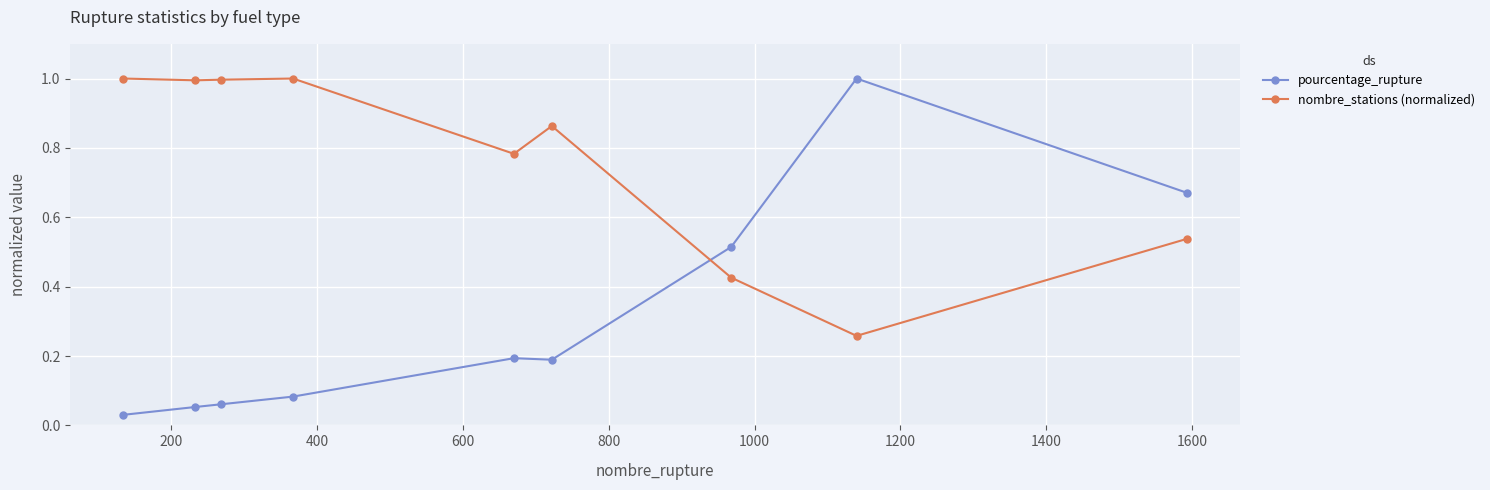

Rank the series by their average value, from highest to lowest.

nombre_stations (normalized), pourcentage_rupture